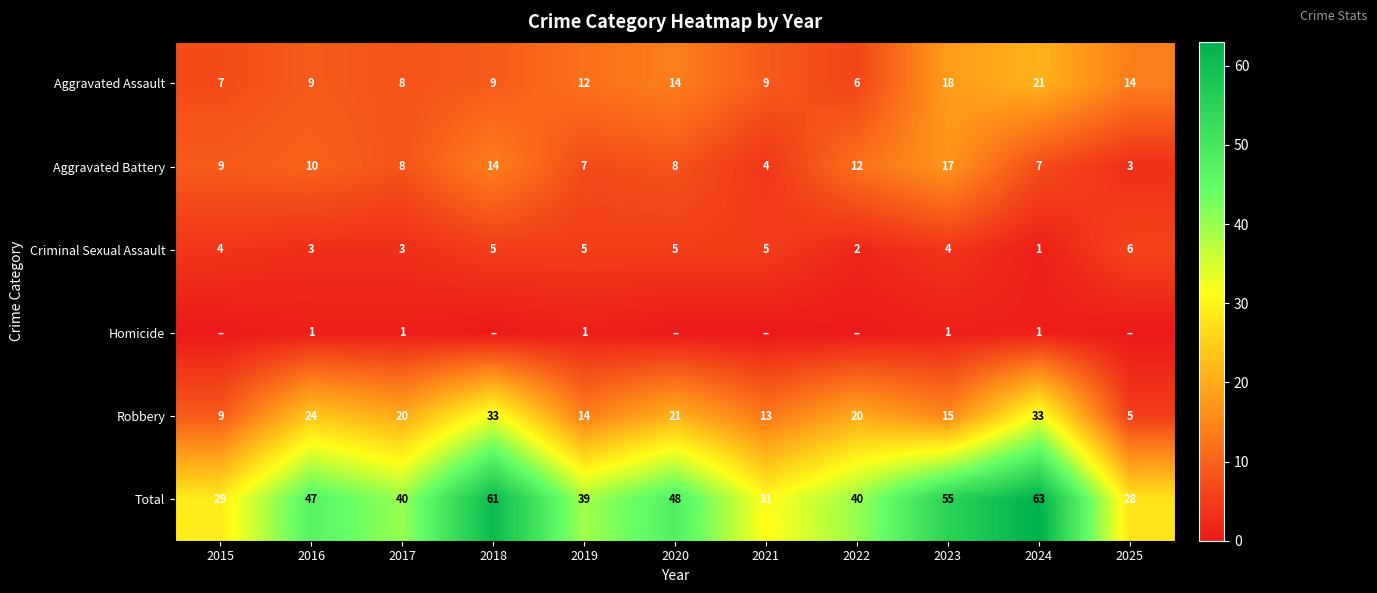

At 2023, list the series in order from smallest to largest.

Homicide, Criminal Sexual Assault, Robbery, Aggravated Battery, Aggravated Assault, Total